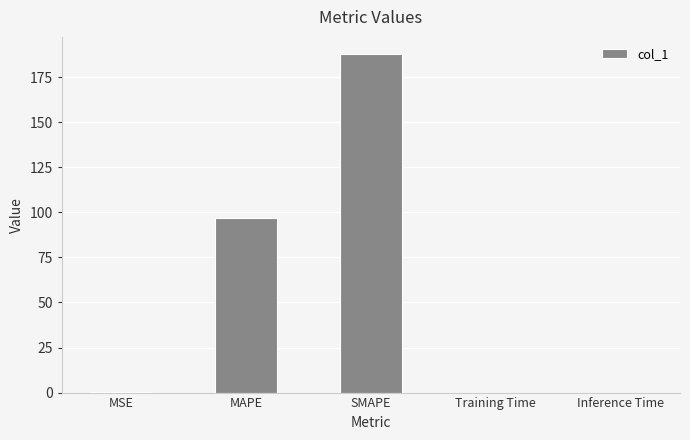

Is it true that the value at SMAPE is 320.4?

False